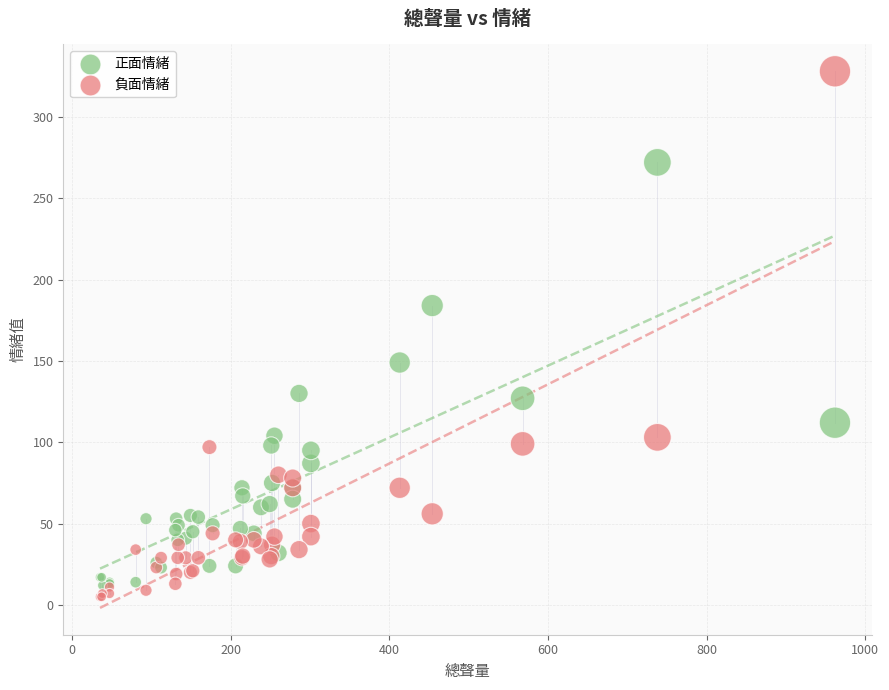

Which series has the largest Y range (max minus min)?

負面情緒